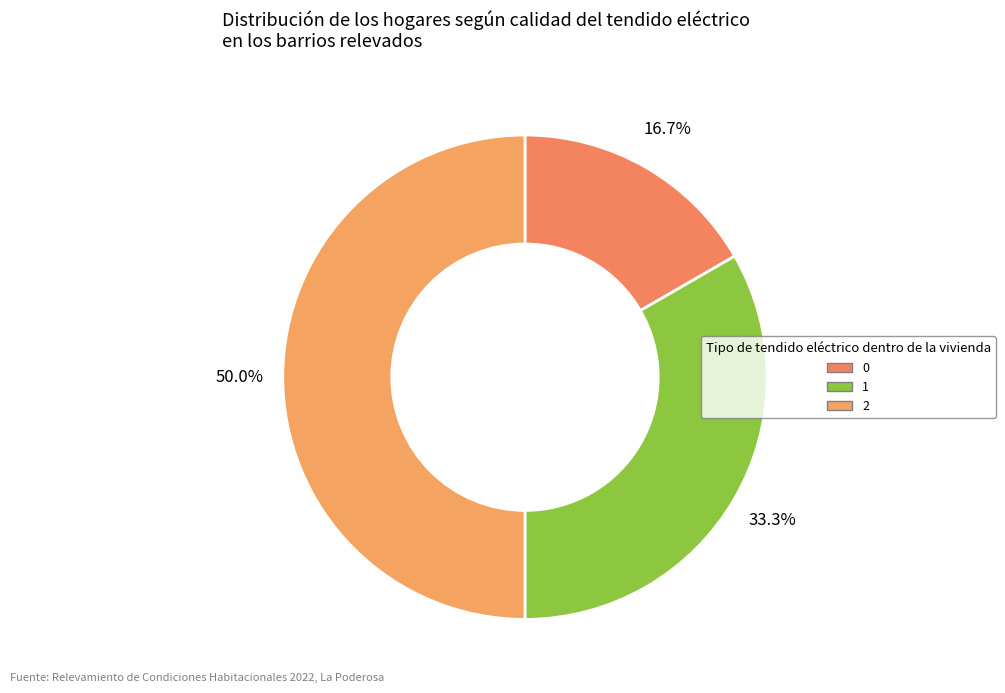

Which slice is the largest?

2